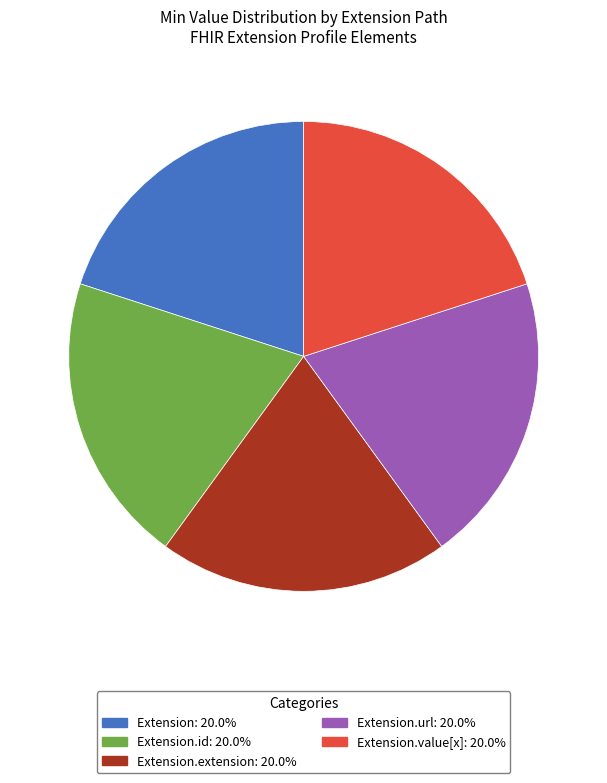

Count the number of slices in the pie.

5